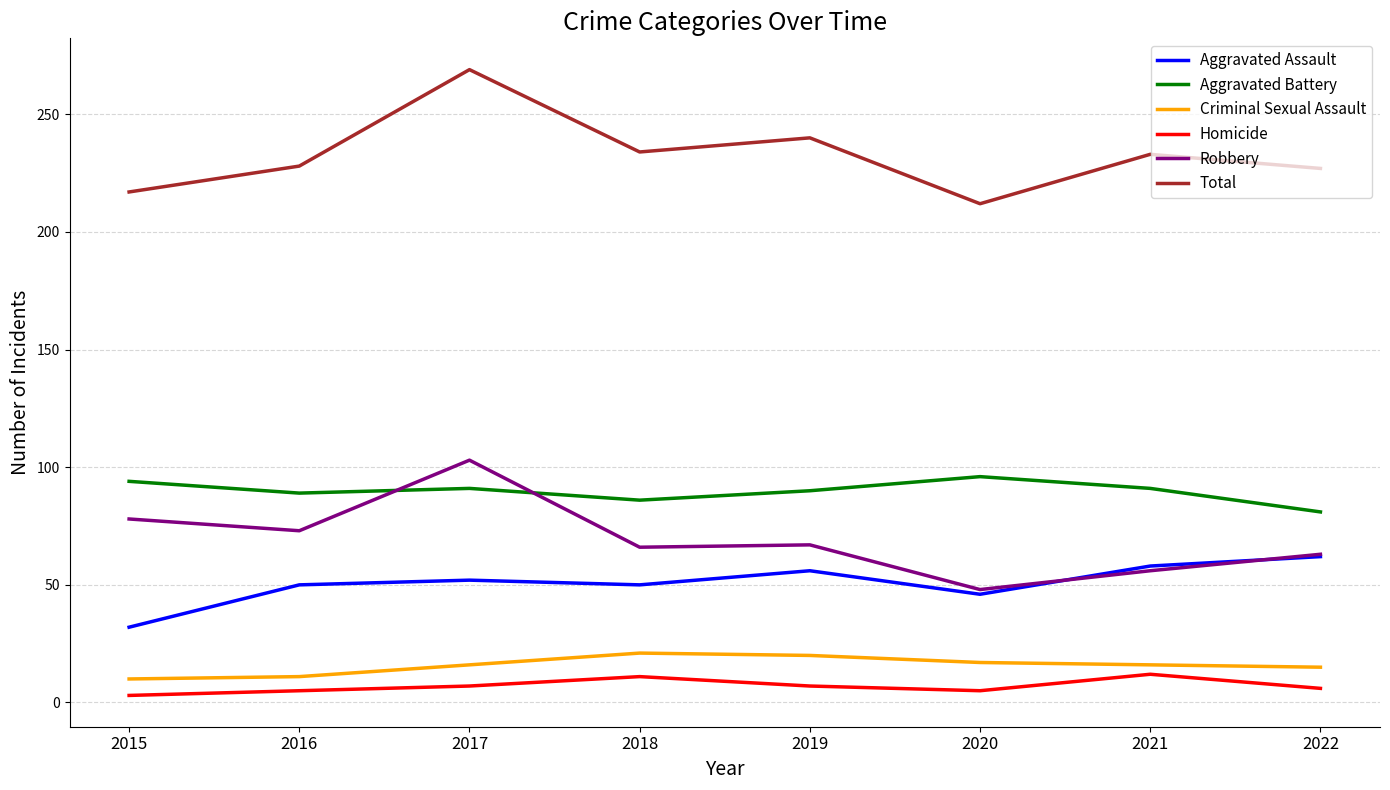

What are all the series names shown in the legend?

Aggravated Assault, Aggravated Battery, Criminal Sexual Assault, Homicide, Robbery, Total